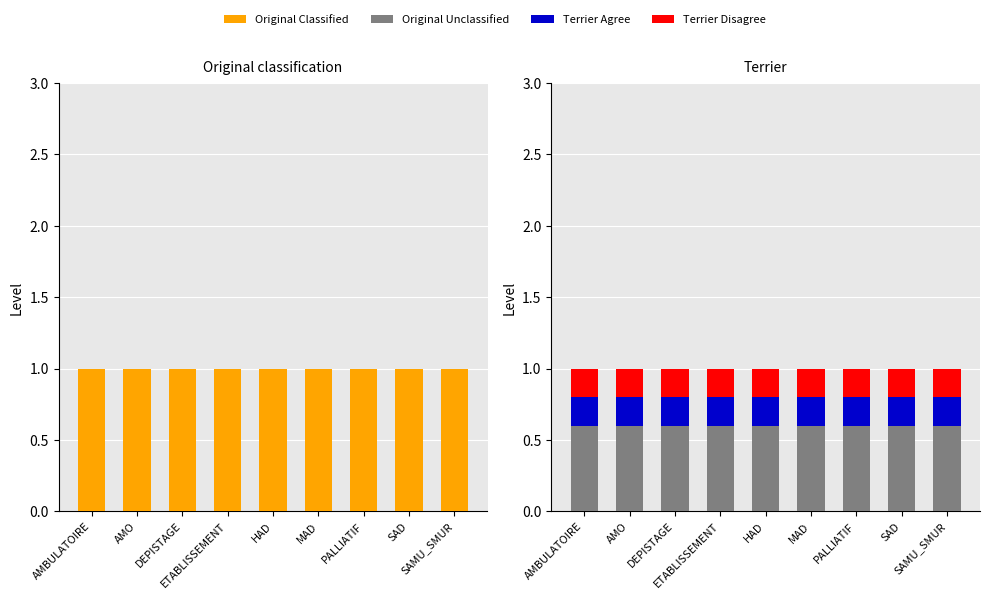

The Original Unclassified series shows 1.0 at DEPISTAGE. True or false?

False